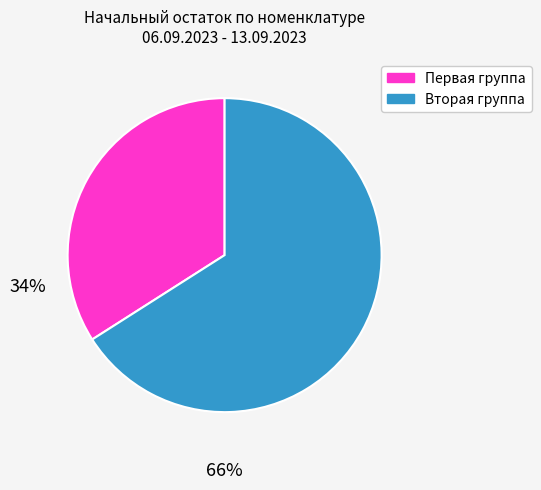

How many slices are in this pie chart?

2